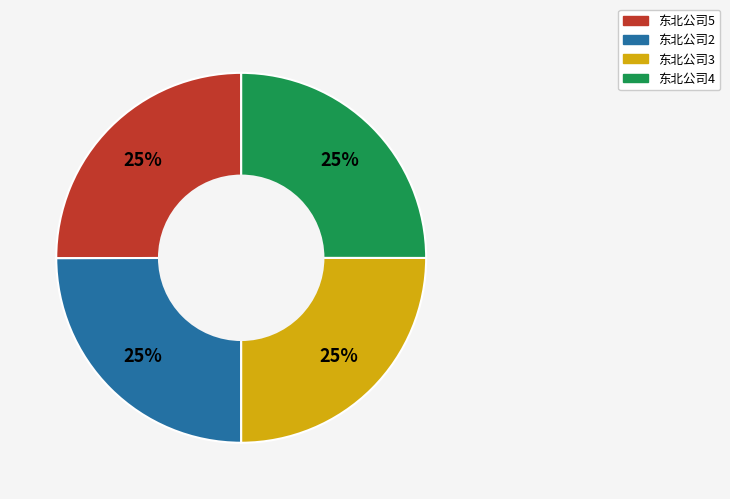

True or false: 东北公司3 accounts for 19% of the total.

False